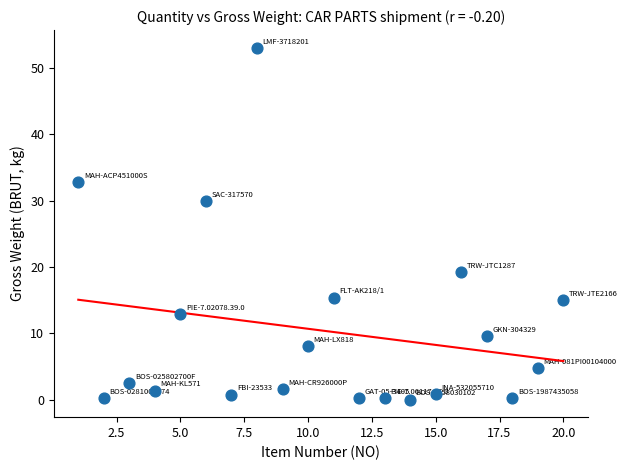

What is the range of Y values (max minus min)?

53.0